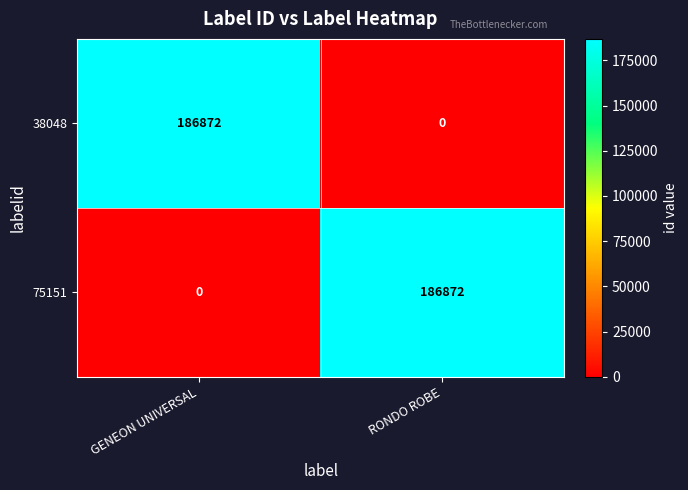

Reading left to right, transcribe all the data shown in this chart.

38048: 186872	0
75151: 0	186872